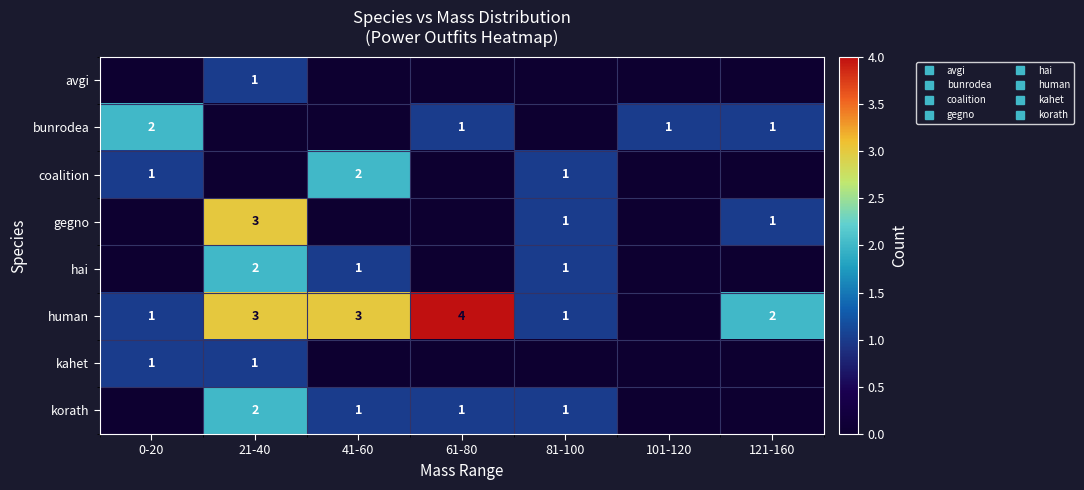

Rank the series at 61-80 from lowest to highest value.

avgi, coalition, gegno, hai, kahet, bunrodea, korath, human